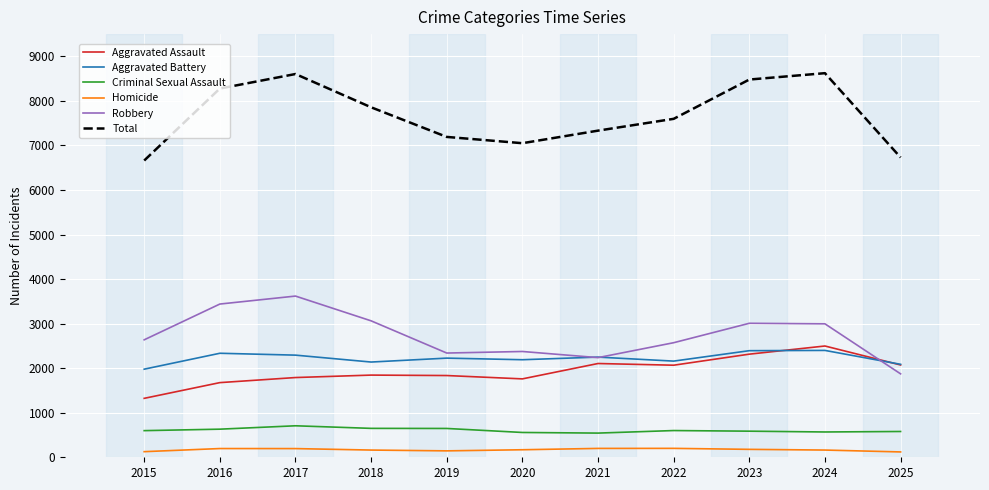

What is the total value across all series at 2018?

15714